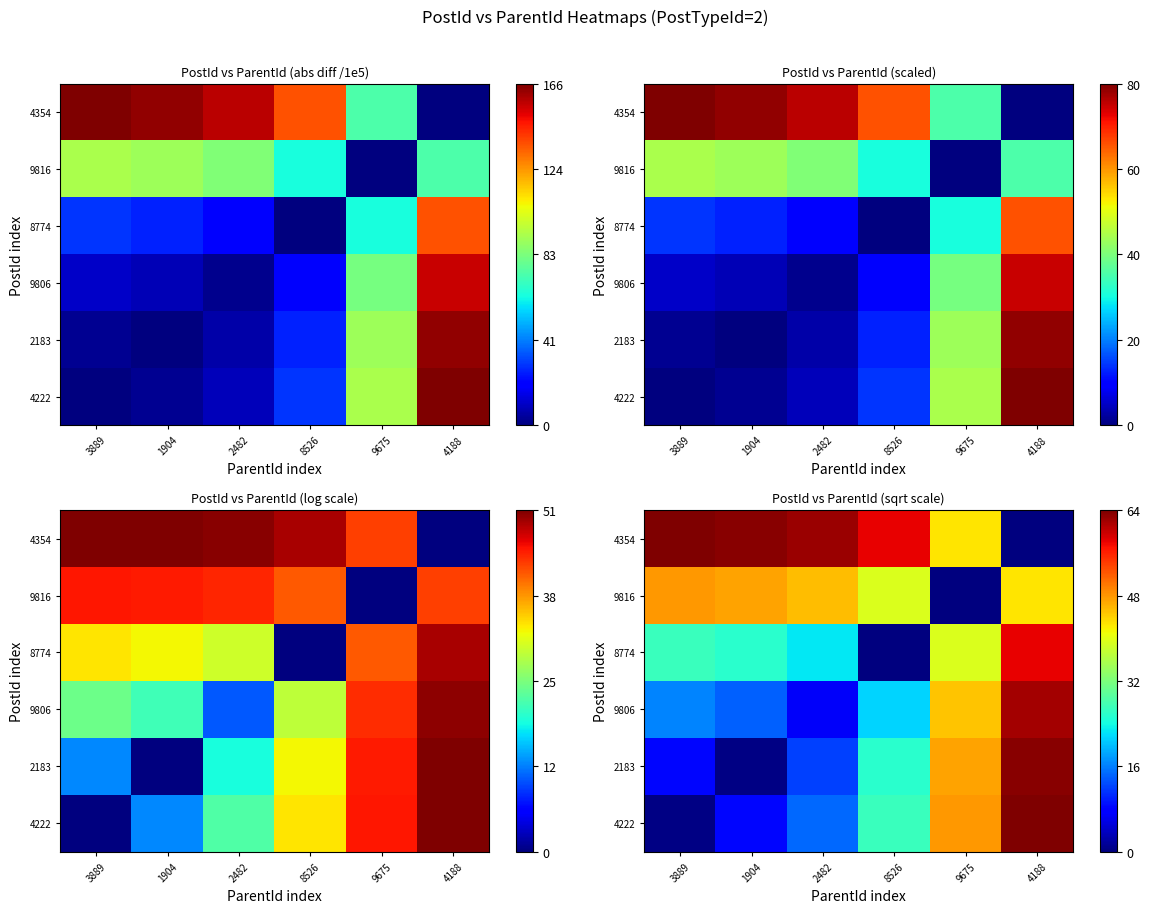

What is the spread (max minus min) of values at 8526?

58.3